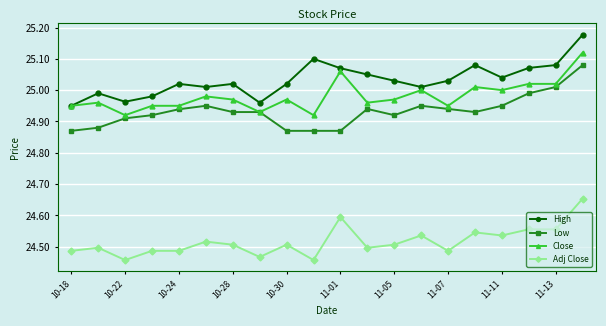

True or false: High has more than 0 points higher than both neighbors.

True